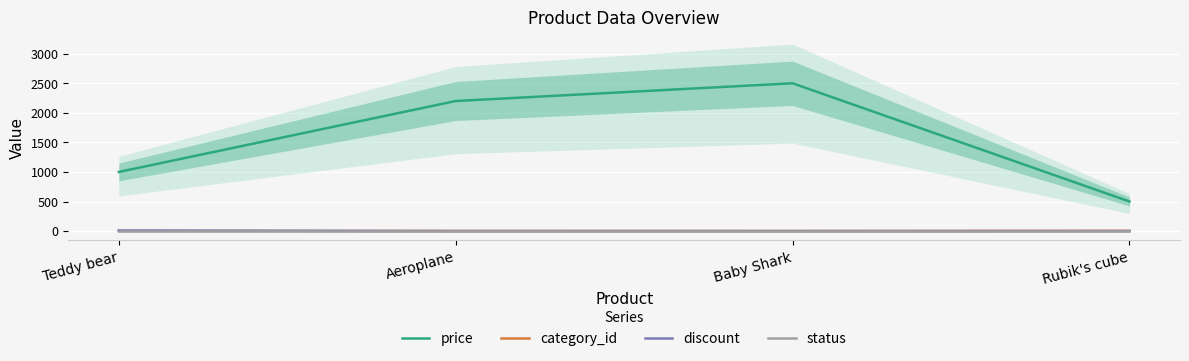

What are all the series names shown in the legend?

price, category_id, discount, status